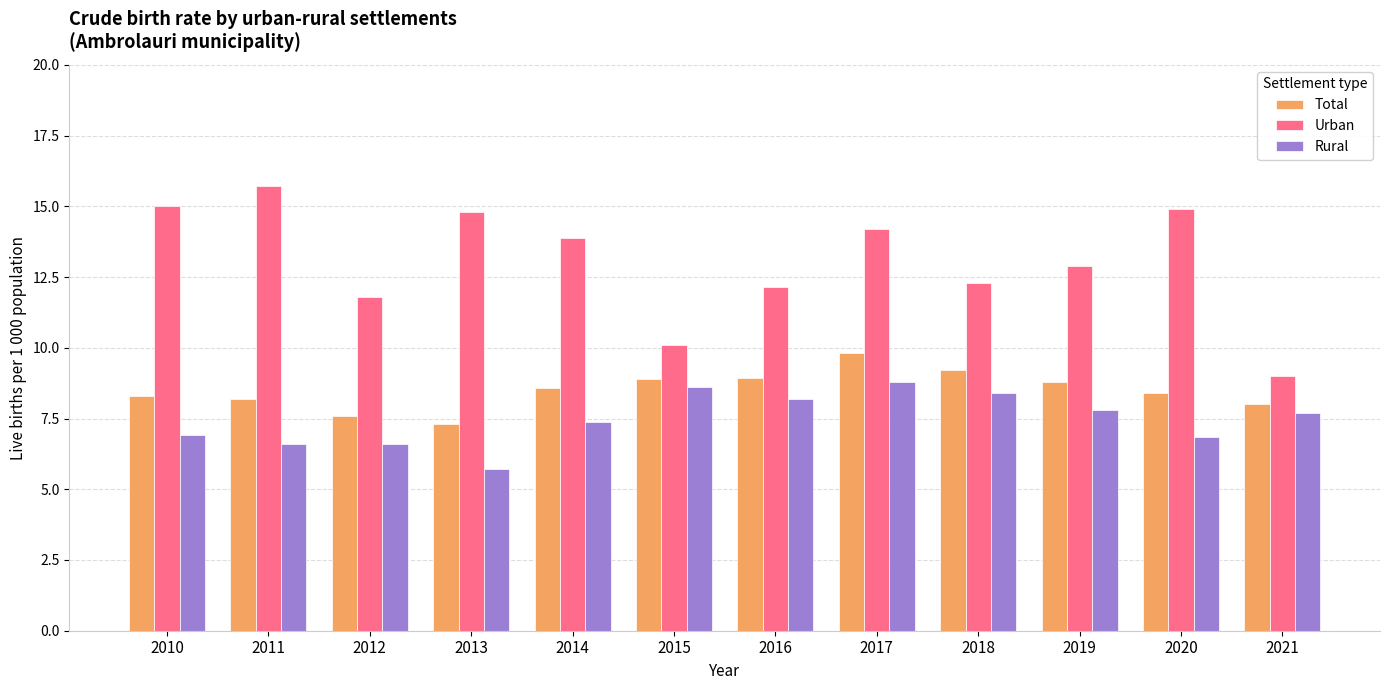

True or false: Rural has a value of 3.6 at 2021.

False